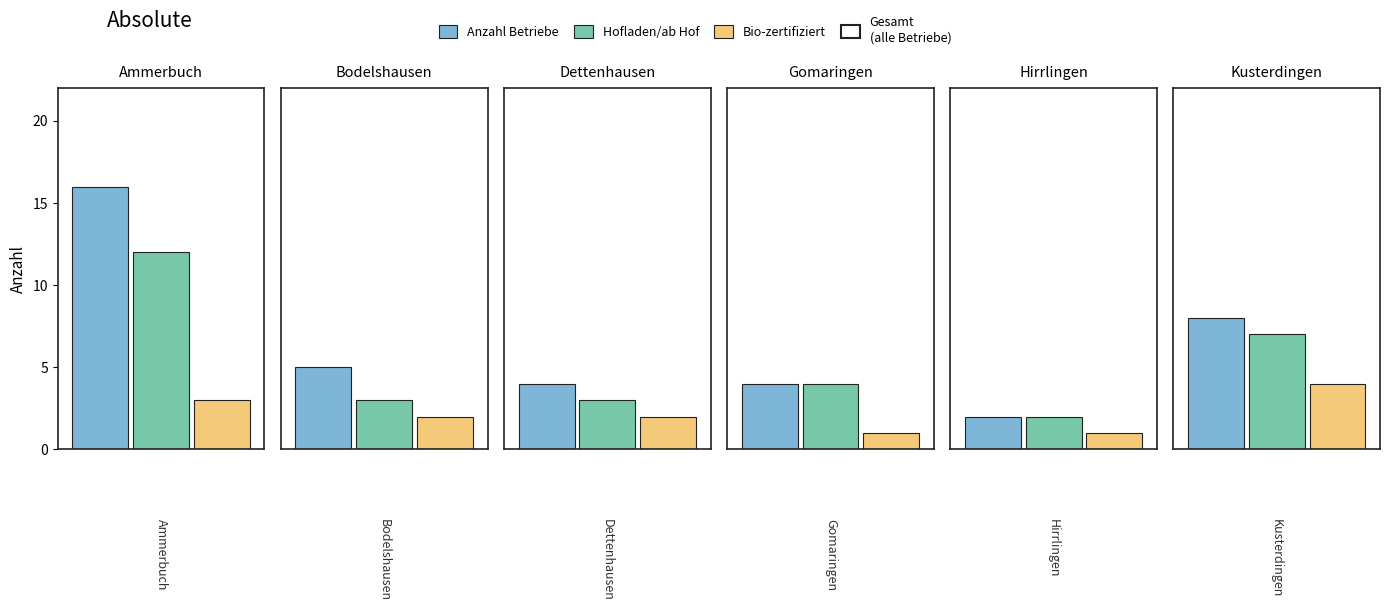

True or false: Bio-zertifiziert has a value of 7 at Kusterdingen.

False